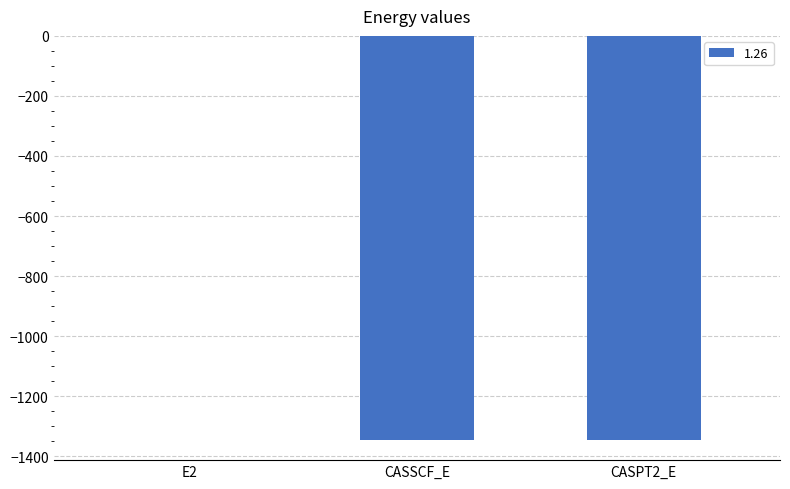

The chart shows a value of -1345.3 at CASSCF_E. True or false?

True